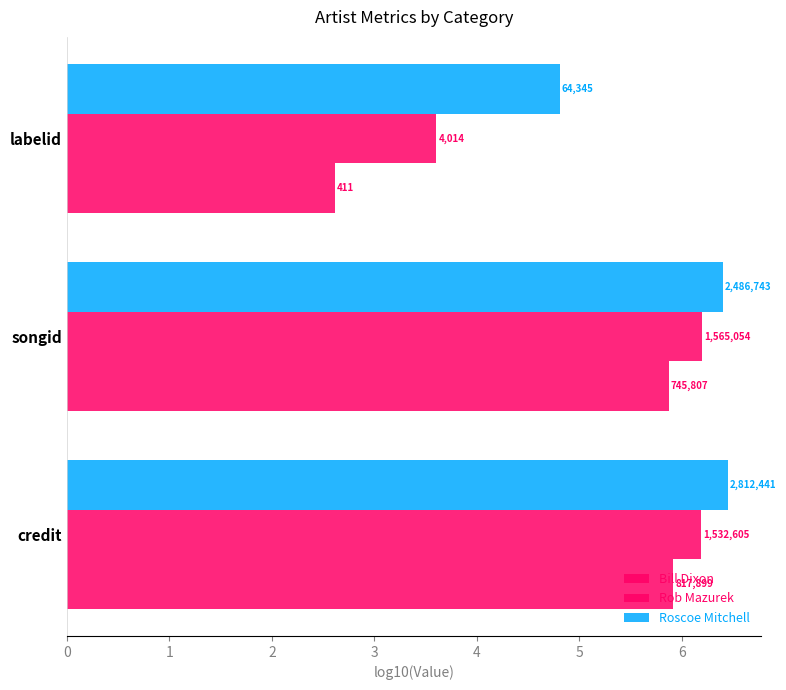

Does the chart contain any negative values?

No